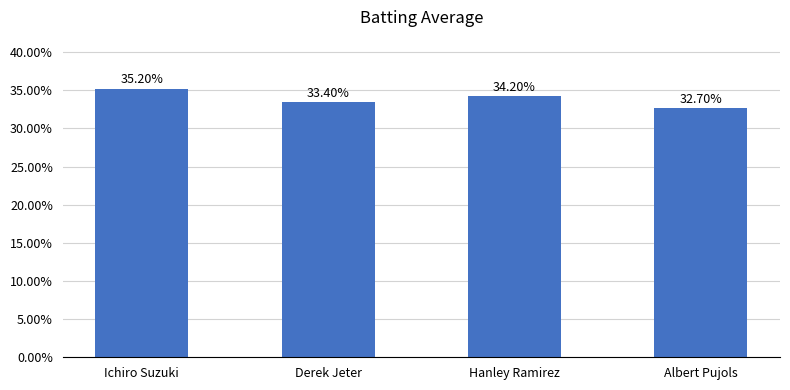

Rank the categories by value from highest to lowest.

Ichiro Suzuki, Hanley Ramirez, Derek Jeter, Albert Pujols